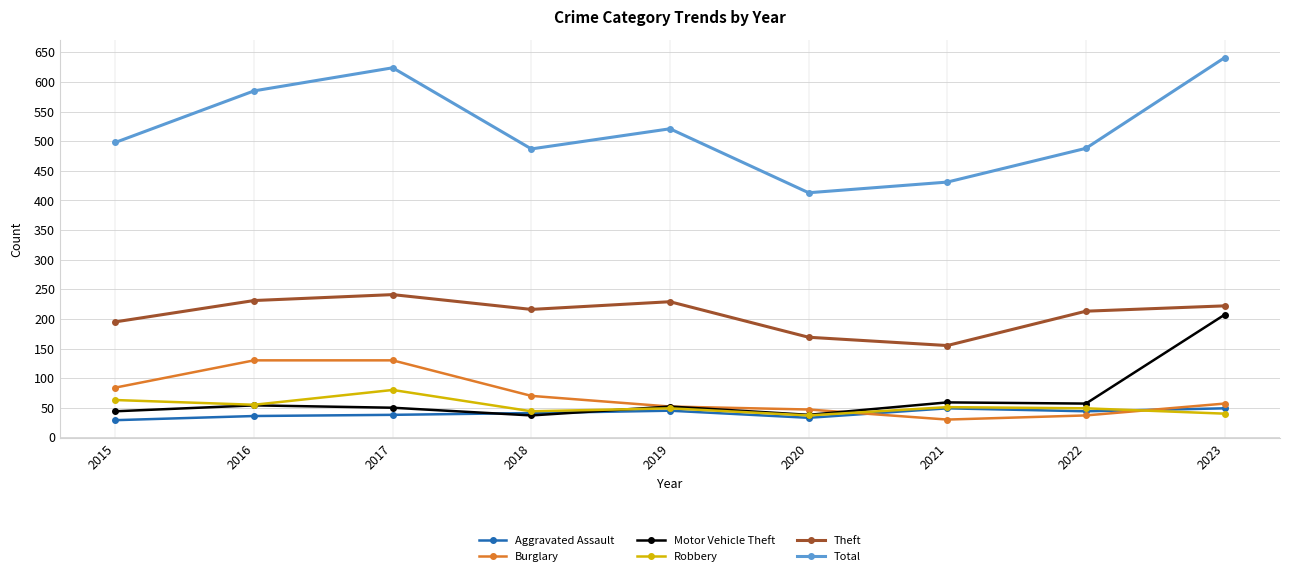

Which series changed the most between 2021 and 2023?

Total